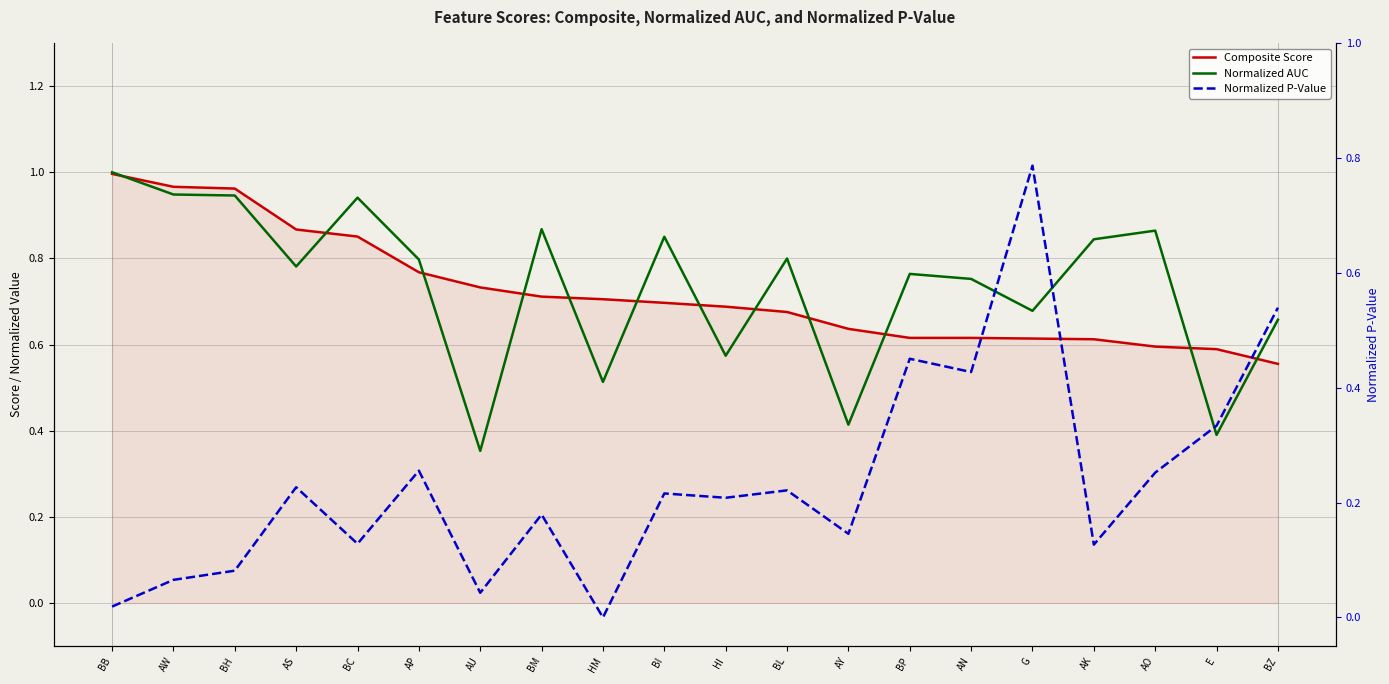

How many lines are shown in the chart?

3